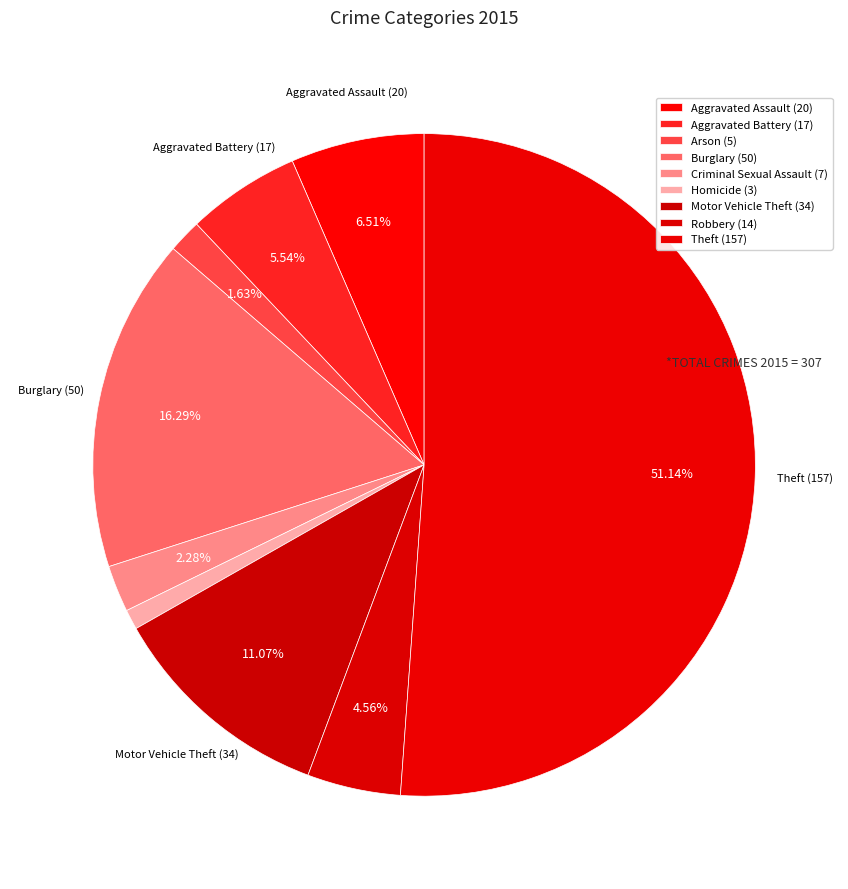

The Aggravated Assault slice represents 7% of the pie. True or false?

True